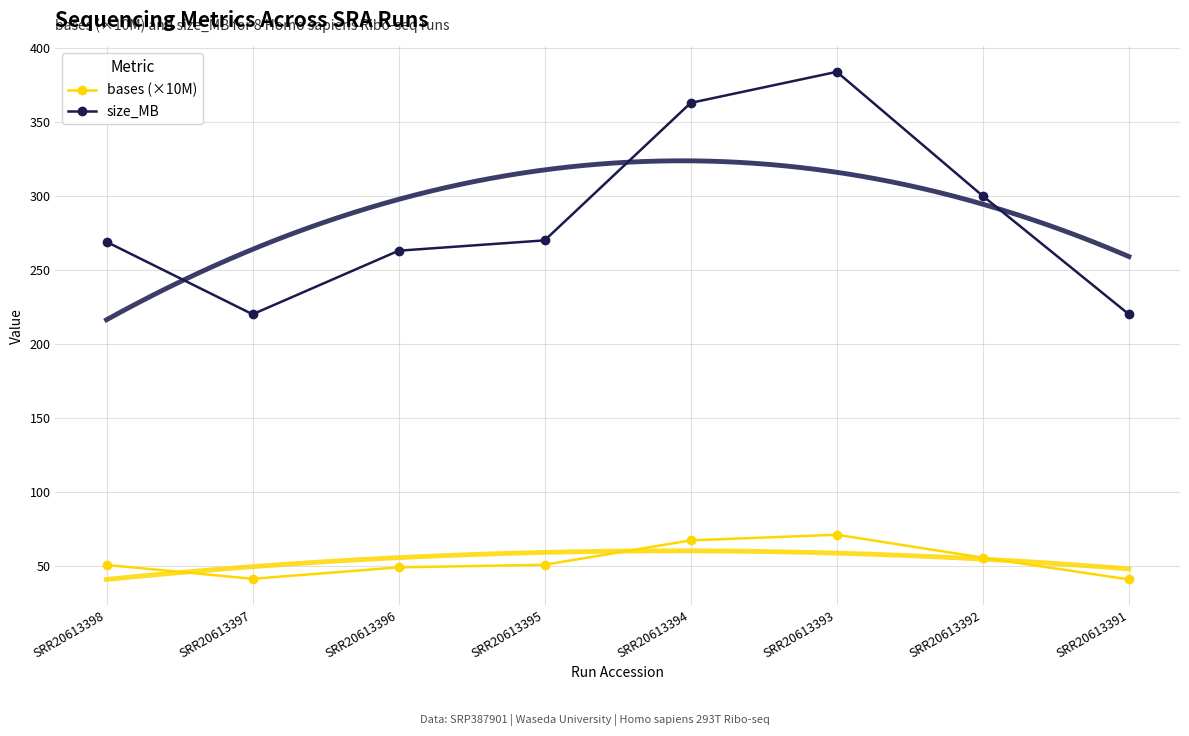

Where is the first local maximum for bases (×10M)?

SRR20613393